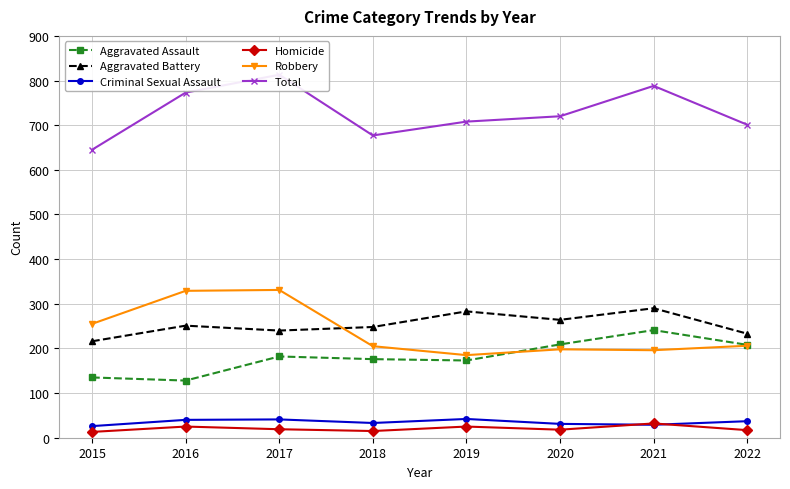

True or false: Total and Homicide cross at least once.

False